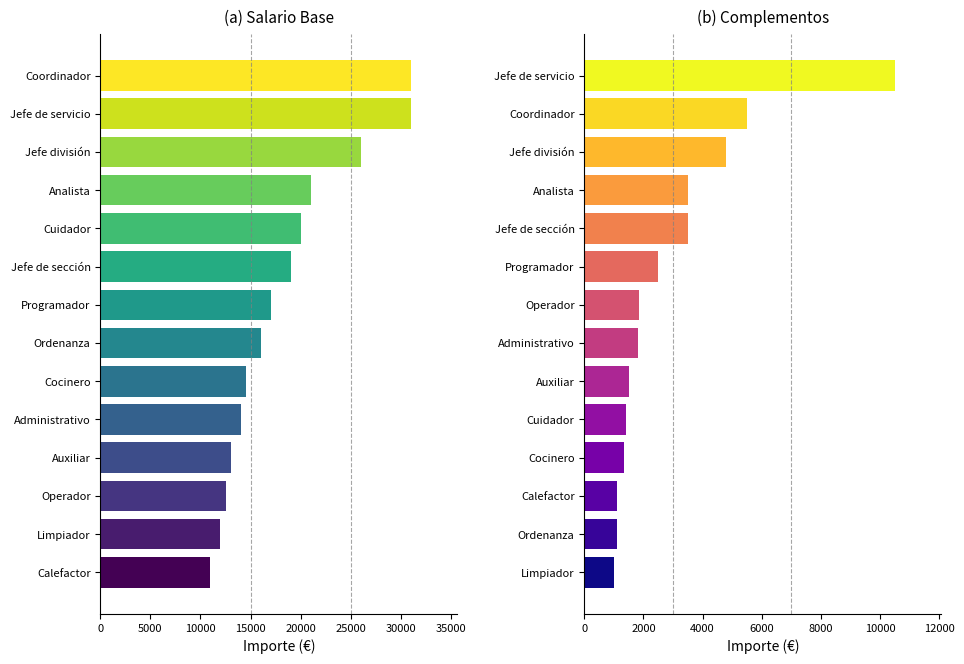

Is the value of Complementos at 10 greater than the value of Salario Base at 10000?

No